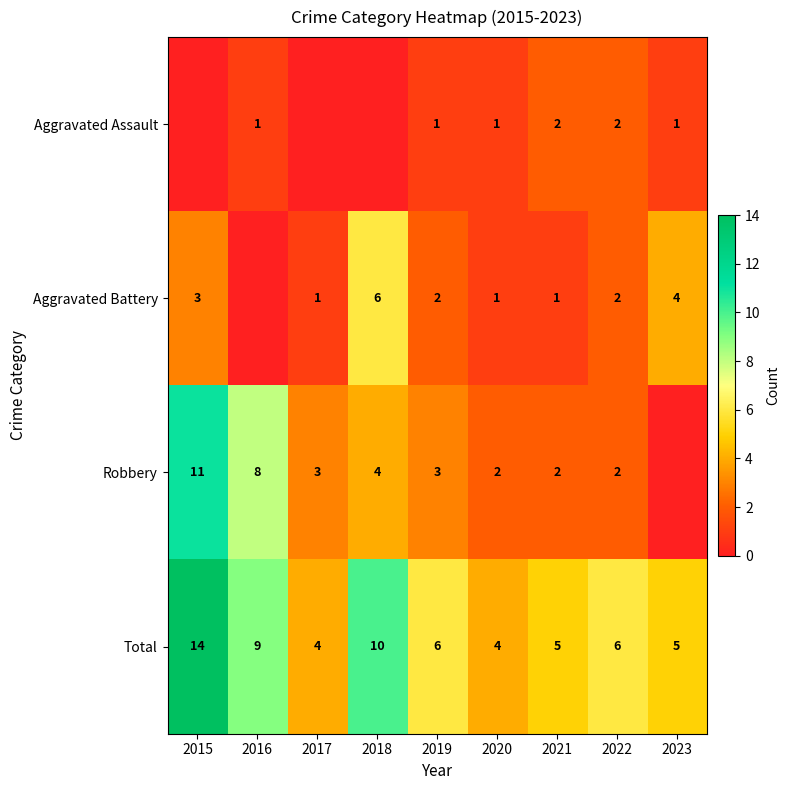

What is the difference between the highest and lowest values at 2022?

4